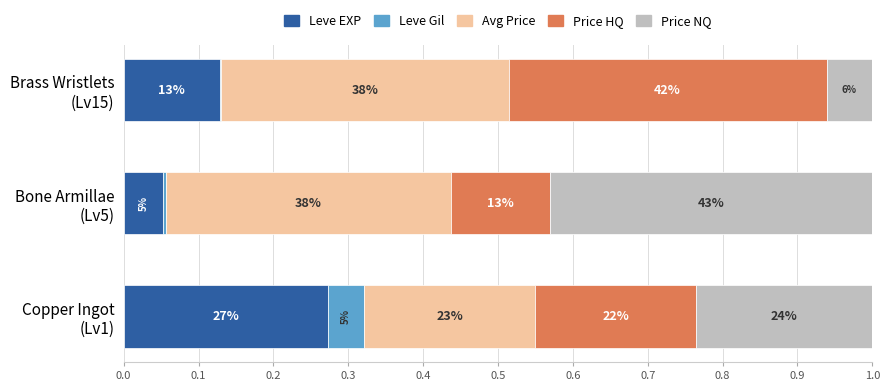

What are all the series names shown in the legend?

Leve EXP, Leve Gil, Avg Price, Price HQ, Price NQ